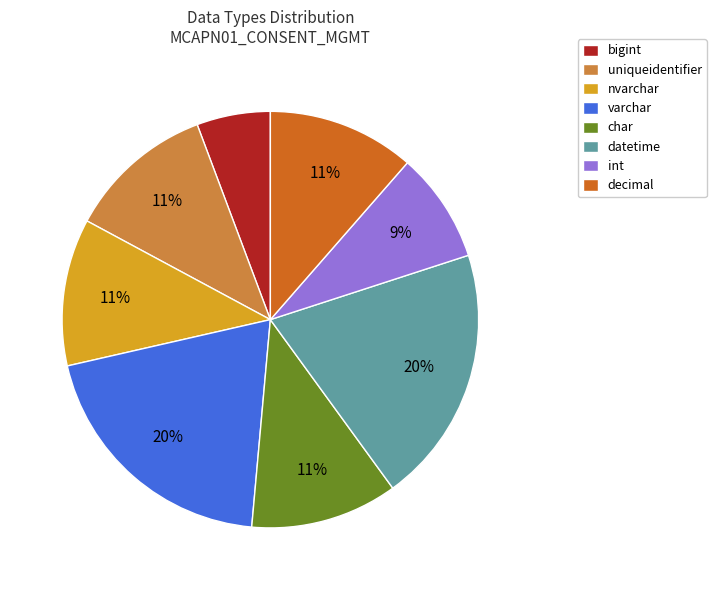

What is the ratio of the value at uniqueidentifier to the value at char?

1.0